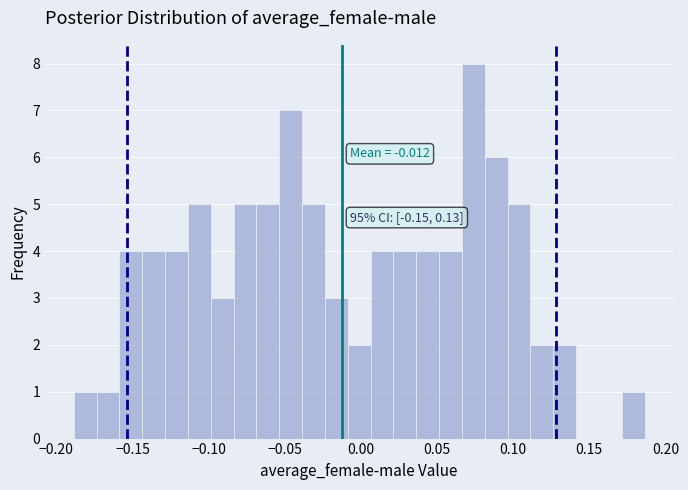

Read against the x-axis, roughly where is the centre of the tallest bar?

0.075